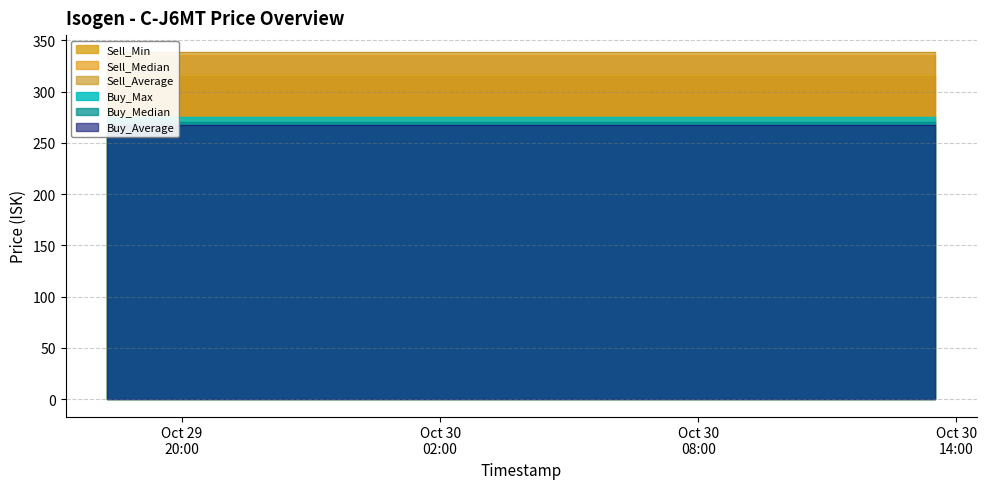

Reading right to left, transcribe all the data shown in this chart.

Sell_Min: 2025-10-30 13:30:30=316.0	2025-10-30 12:37:59=316.0	2025-10-30 11:16:22=316.0	2025-10-30 10:20:15=316.0	2025-10-30 09:20:25=316.0	2025-10-30 08:24:19=316.0	2025-10-30 07:17:59=316.0	2025-10-30 06:28:08=316.0	2025-10-30 05:18:26=316.0	2025-10-30 04:21:41=316.0	2025-10-30 03:10:44=316.0	2025-10-30 01:24:09=316.0	2025-10-29 23:17:50=316.0	2025-10-29 22:17:56=316.0	2025-10-29 21:17:21=316.0	2025-10-29 20:21:20=316.0	2025-10-29 19:14:57=316.0	2025-10-29 18:31:25=316.0	2025-10-29 18:15:28=316.0
Sell_Median: 2025-10-30 13:30:30=335.9	2025-10-30 12:37:59=335.9	2025-10-30 11:16:22=335.9	2025-10-30 10:20:15=335.9	2025-10-30 09:20:25=335.9	2025-10-30 08:24:19=335.9	2025-10-30 07:17:59=335.9	2025-10-30 06:28:08=335.9	2025-10-30 05:18:26=335.9	2025-10-30 04:21:41=335.9	2025-10-30 03:10:44=335.9	2025-10-30 01:24:09=335.9	2025-10-29 23:17:50=335.9	2025-10-29 22:17:56=335.9	2025-10-29 21:17:21=335.9	2025-10-29 20:21:20=335.9	2025-10-29 19:14:57=335.9	2025-10-29 18:31:25=335.9	2025-10-29 18:15:28=335.9
Sell_Average: 2025-10-30 13:30:30=338.3	2025-10-30 12:37:59=338.3	2025-10-30 11:16:22=338.3	2025-10-30 10:20:15=338.3	2025-10-30 09:20:25=338.3	2025-10-30 08:24:19=338.3	2025-10-30 07:17:59=338.3	2025-10-30 06:28:08=338.3	2025-10-30 05:18:26=338.3	2025-10-30 04:21:41=338.3	2025-10-30 03:10:44=338.3	2025-10-30 01:24:09=338.3	2025-10-29 23:17:50=338.3	2025-10-29 22:17:56=338.3	2025-10-29 21:17:21=338.3	2025-10-29 20:21:20=338.3	2025-10-29 19:14:57=338.3	2025-10-29 18:31:25=338.3	2025-10-29 18:15:28=338.3
Buy_Max: 2025-10-30 13:30:30=275.3	2025-10-30 12:37:59=275.3	2025-10-30 11:16:22=275.3	2025-10-30 10:20:15=275.3	2025-10-30 09:20:25=275.3	2025-10-30 08:24:19=275.3	2025-10-30 07:17:59=275.3	2025-10-30 06:28:08=275.3	2025-10-30 05:18:26=275.3	2025-10-30 04:21:41=275.3	2025-10-30 03:10:44=275.3	2025-10-30 01:24:09=275.3	2025-10-29 23:17:50=275.3	2025-10-29 22:17:56=275.3	2025-10-29 21:17:21=275.3	2025-10-29 20:21:20=275.3	2025-10-29 19:14:57=275.3	2025-10-29 18:31:25=275.3	2025-10-29 18:15:28=275.3
Buy_Median: 2025-10-30 13:30:30=270.8	2025-10-30 12:37:59=270.8	2025-10-30 11:16:22=270.8	2025-10-30 10:20:15=270.8	2025-10-30 09:20:25=270.8	2025-10-30 08:24:19=270.8	2025-10-30 07:17:59=270.8	2025-10-30 06:28:08=270.8	2025-10-30 05:18:26=270.8	2025-10-30 04:21:41=270.8	2025-10-30 03:10:44=270.8	2025-10-30 01:24:09=270.8	2025-10-29 23:17:50=270.8	2025-10-29 22:17:56=270.8	2025-10-29 21:17:21=270.8	2025-10-29 20:21:20=270.8	2025-10-29 19:14:57=270.8	2025-10-29 18:31:25=270.8	2025-10-29 18:15:28=270.8
Buy_Average: 2025-10-30 13:30:30=267.1	2025-10-30 12:37:59=267.1	2025-10-30 11:16:22=267.1	2025-10-30 10:20:15=267.1	2025-10-30 09:20:25=267.1	2025-10-30 08:24:19=267.1	2025-10-30 07:17:59=267.1	2025-10-30 06:28:08=267.1	2025-10-30 05:18:26=267.1	2025-10-30 04:21:41=267.1	2025-10-30 03:10:44=267.1	2025-10-30 01:24:09=267.1	2025-10-29 23:17:50=267.1	2025-10-29 22:17:56=267.1	2025-10-29 21:17:21=267.1	2025-10-29 20:21:20=267.1	2025-10-29 19:14:57=267.1	2025-10-29 18:31:25=267.1	2025-10-29 18:15:28=267.1